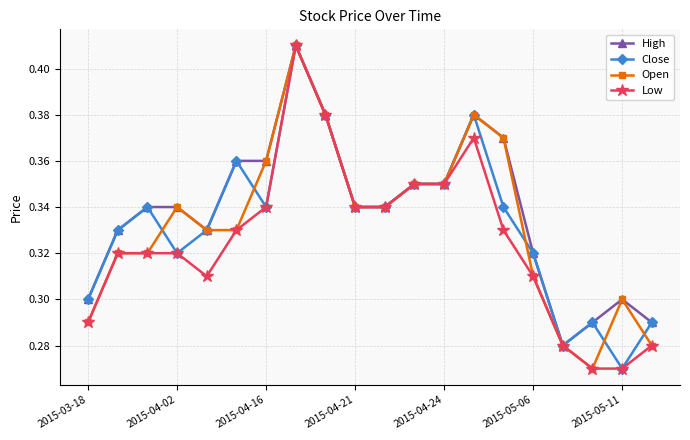

True or false: Open has more than 1 interior local peaks.

True